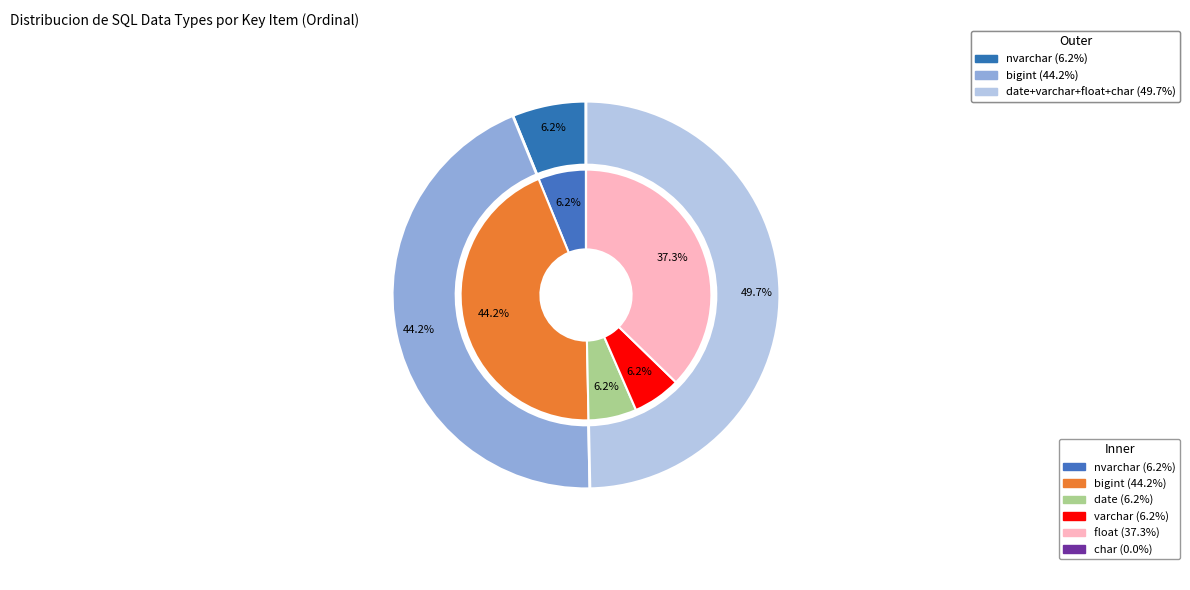

Does char account for over 50% of the chart?

No